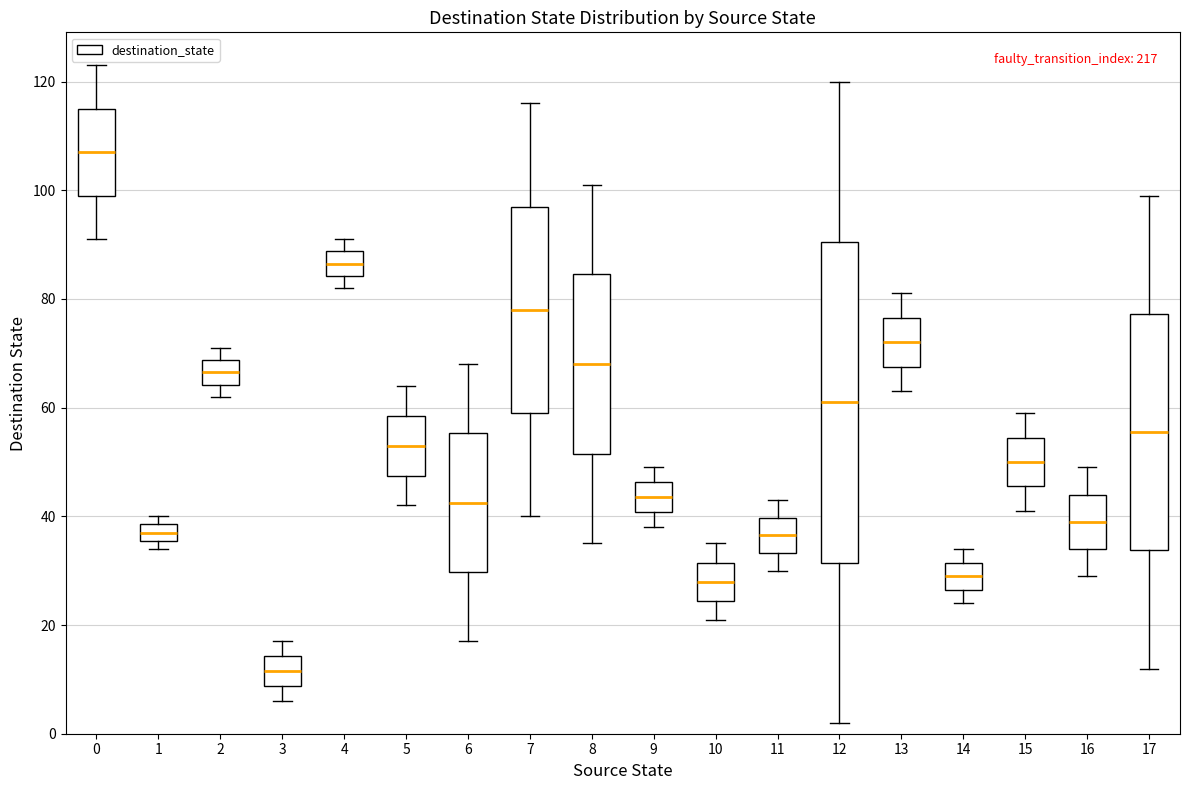

Reading left to right, transcribe this box plot: for each box, give where its median line is, the range the box spans, and where its two whiskers end, as read against the y-axis. The values are not printed on the chart, so give them approximately, as read against the axis.

0: median 108, box 100 to 116, whiskers 92 to 124
1: median 38 (inside the box), box 36 to 38, whiskers 34 to 40
2: median 66, box 64 to 68, whiskers 62 to 72
3: median 12, box 8 to 14, whiskers 6 to 18
4: median 86, box 84 to 88, whiskers 82 to 92
5: median 54, box 48 to 58, whiskers 42 to 64
6: median 42, box 30 to 56, whiskers 18 to 68
7: median 78, box 60 to 98, whiskers 40 to 116
8: median 68, box 52 to 84, whiskers 36 to 102
9: median 44, box 40 to 46, whiskers 38 to 50
10: median 28, box 24 to 32, whiskers 22 to 36
11: median 36, box 34 to 40, whiskers 30 to 44
12: median 62, box 32 to 90, whiskers 2 to 120
13: median 72, box 68 to 76, whiskers 64 to 82
14: median 30, box 26 to 32, whiskers 24 to 34
15: median 50, box 46 to 54, whiskers 42 to 60
16: median 40, box 34 to 44, whiskers 30 to 50
17: median 56, box 34 to 78, whiskers 12 to 100